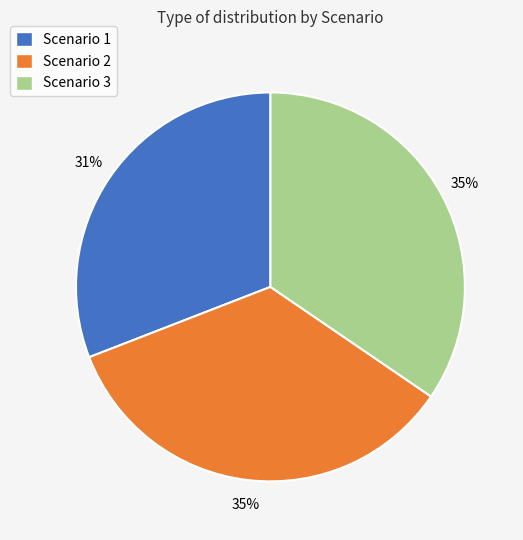

To the nearest percent, what is the combined percentage of Scenario 2 and Scenario 1?

65%